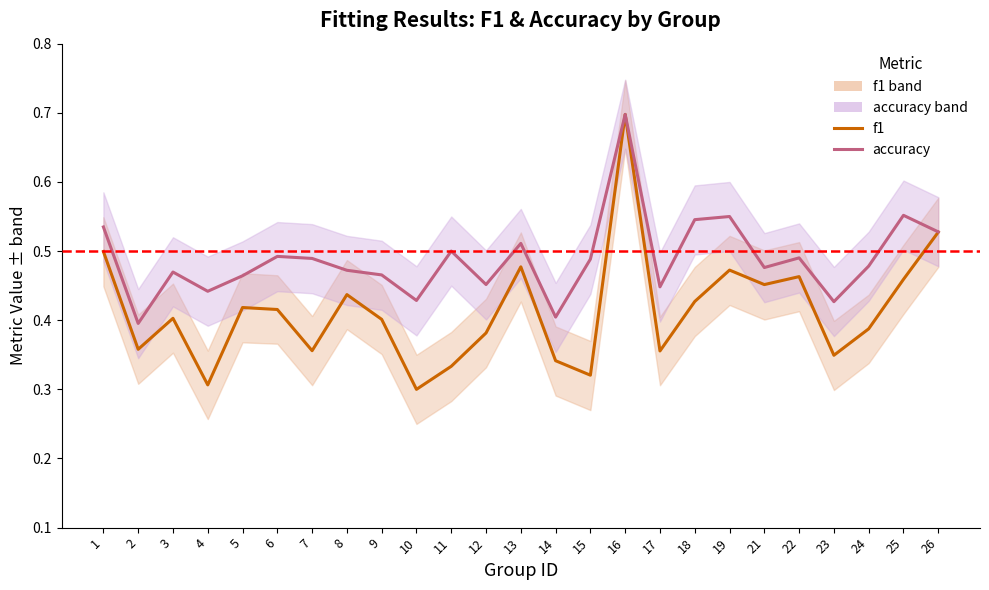

True or false: accuracy has a value of 0.7 at 5.

False